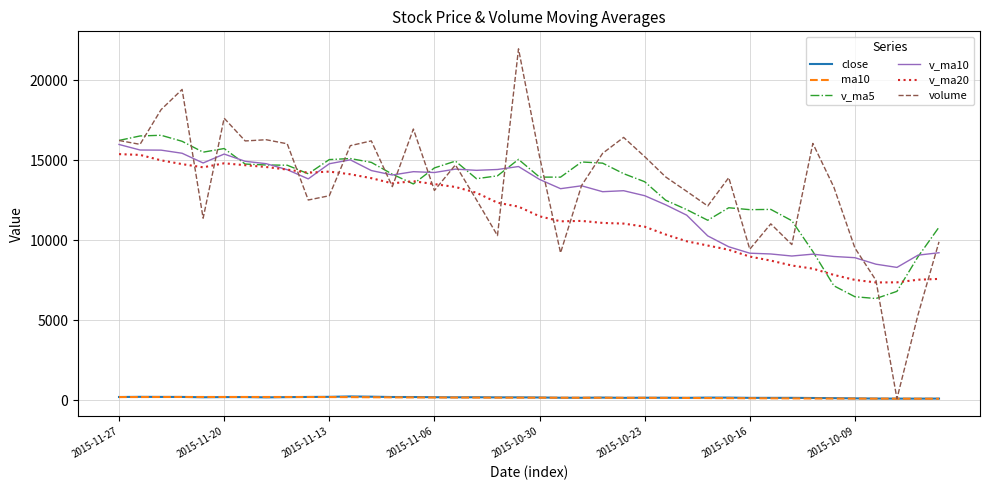

True or false: v_ma20 and close intersect in this chart.

False